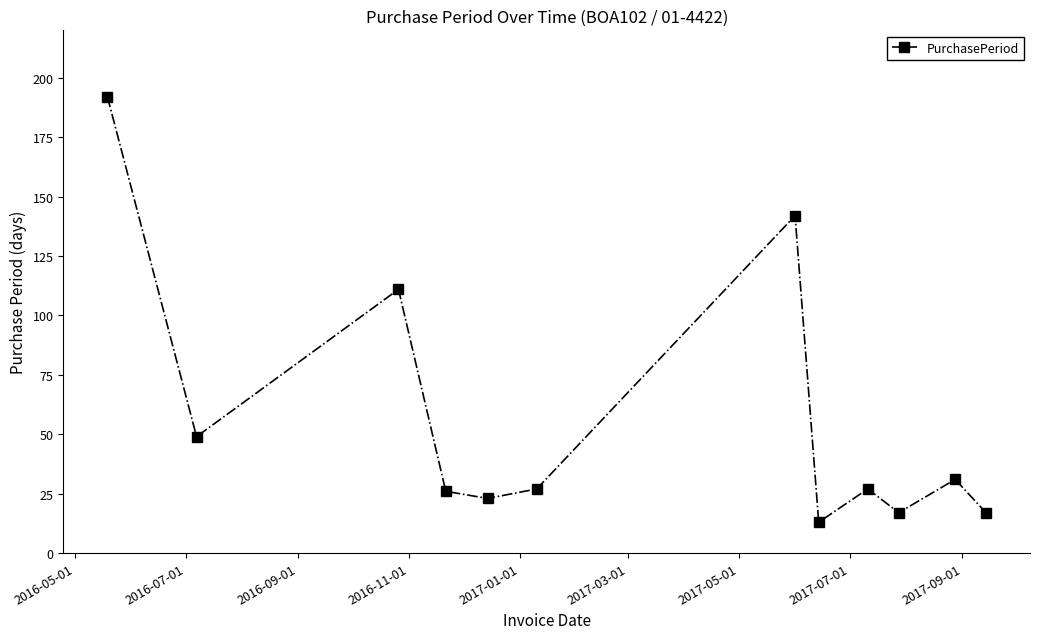

True or false: the data has more than 1 interior local peaks.

True